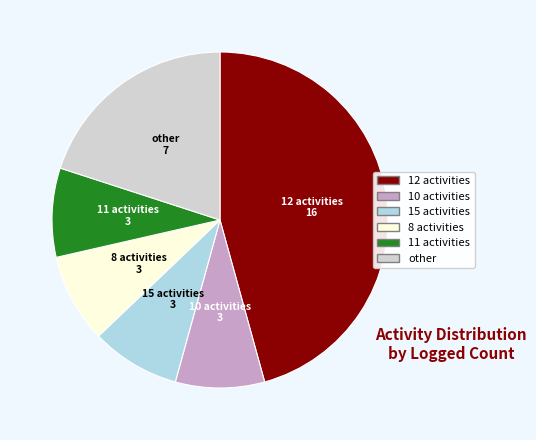

Is there a majority slice in this chart?

No